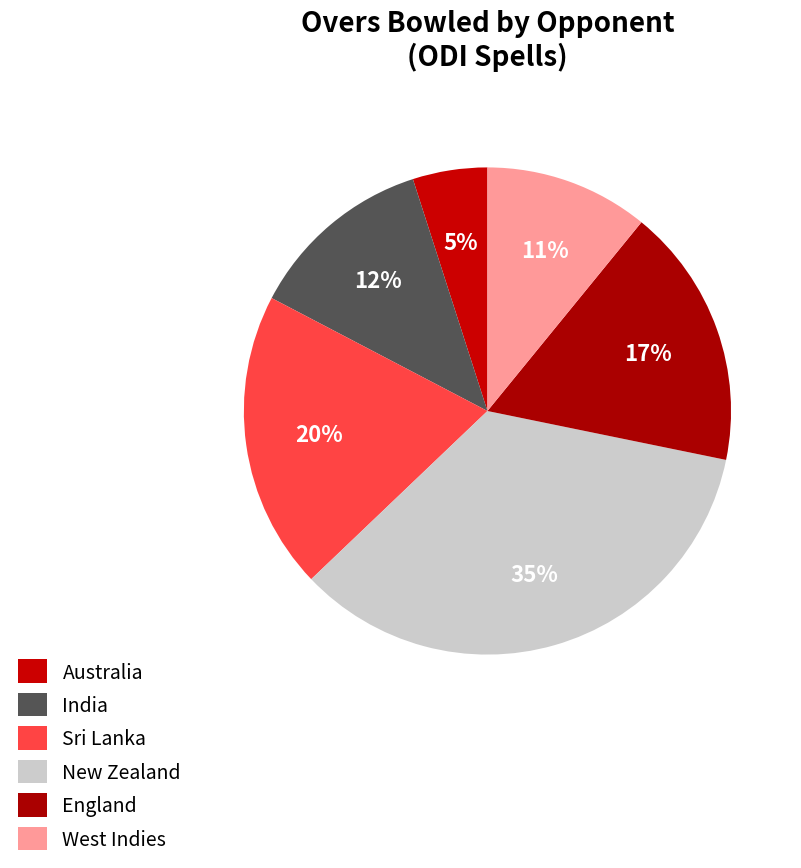

What percentage is NOT represented by England?

82.7%